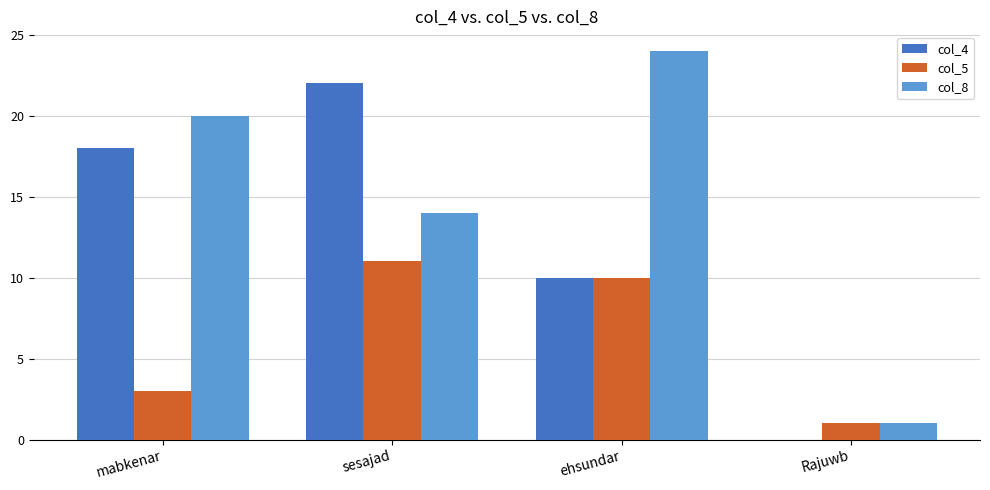

At which label is col_8 closest to 12?

sesajad